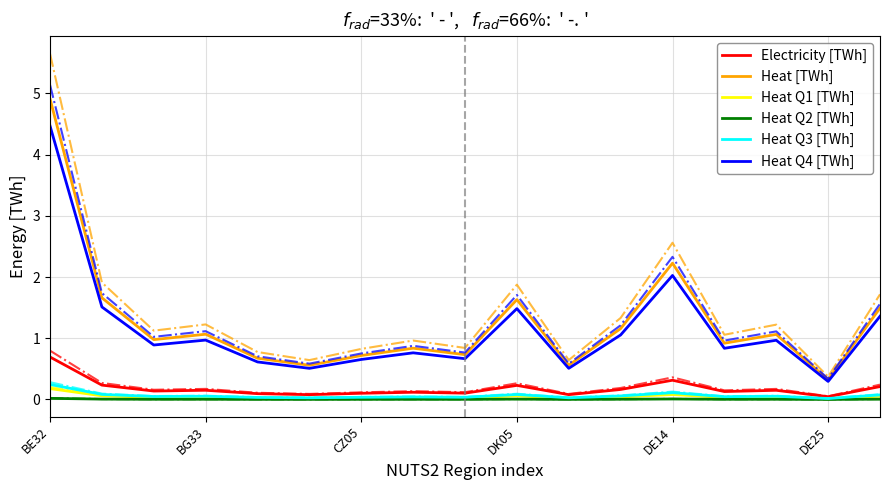

True or false: Heat [TWh] and Electricity [TWh] intersect in this chart.

False